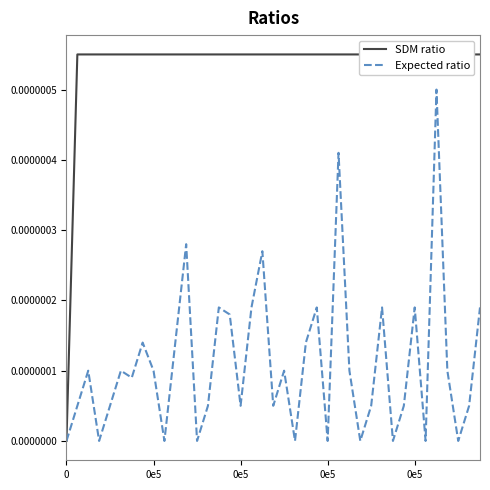

True or false: SDM ratio and Expected ratio intersect in this chart.

False